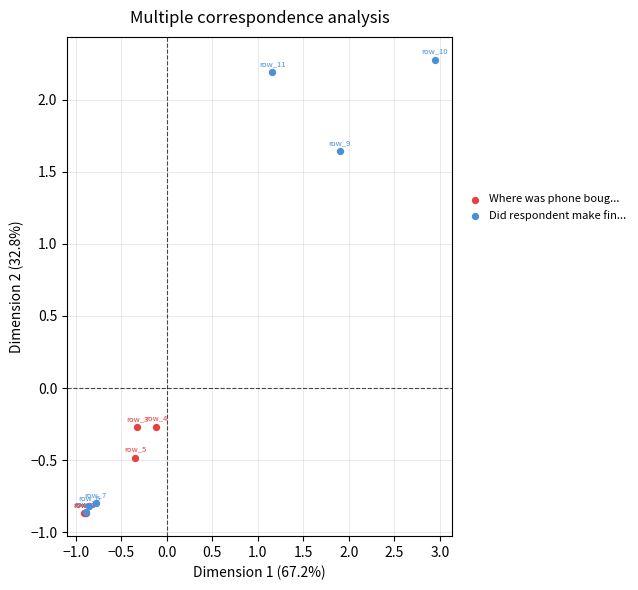

Which series has the widest spread of Y values?

Did respondent make fin...